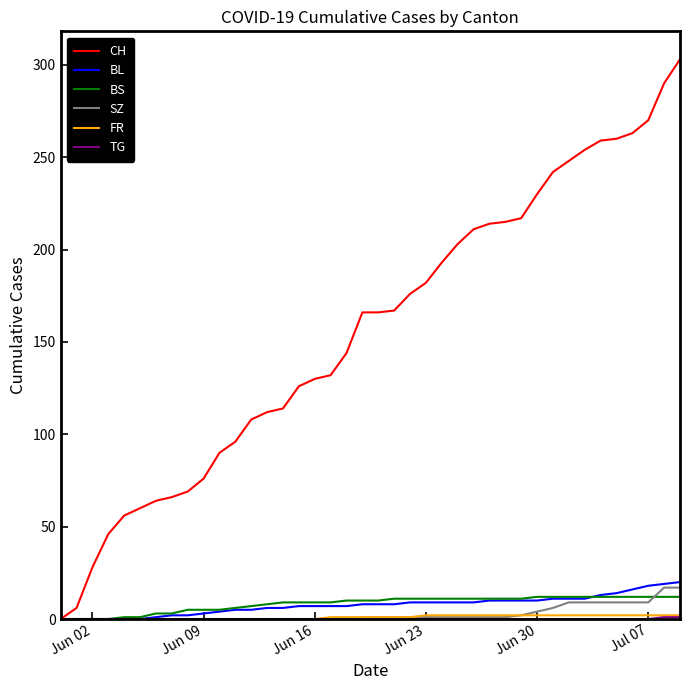

Which series has the widest spread of values?

CH